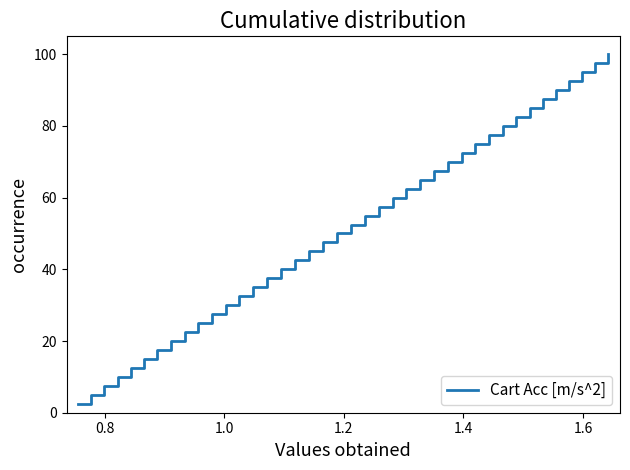

How many lines are shown in the chart?

1